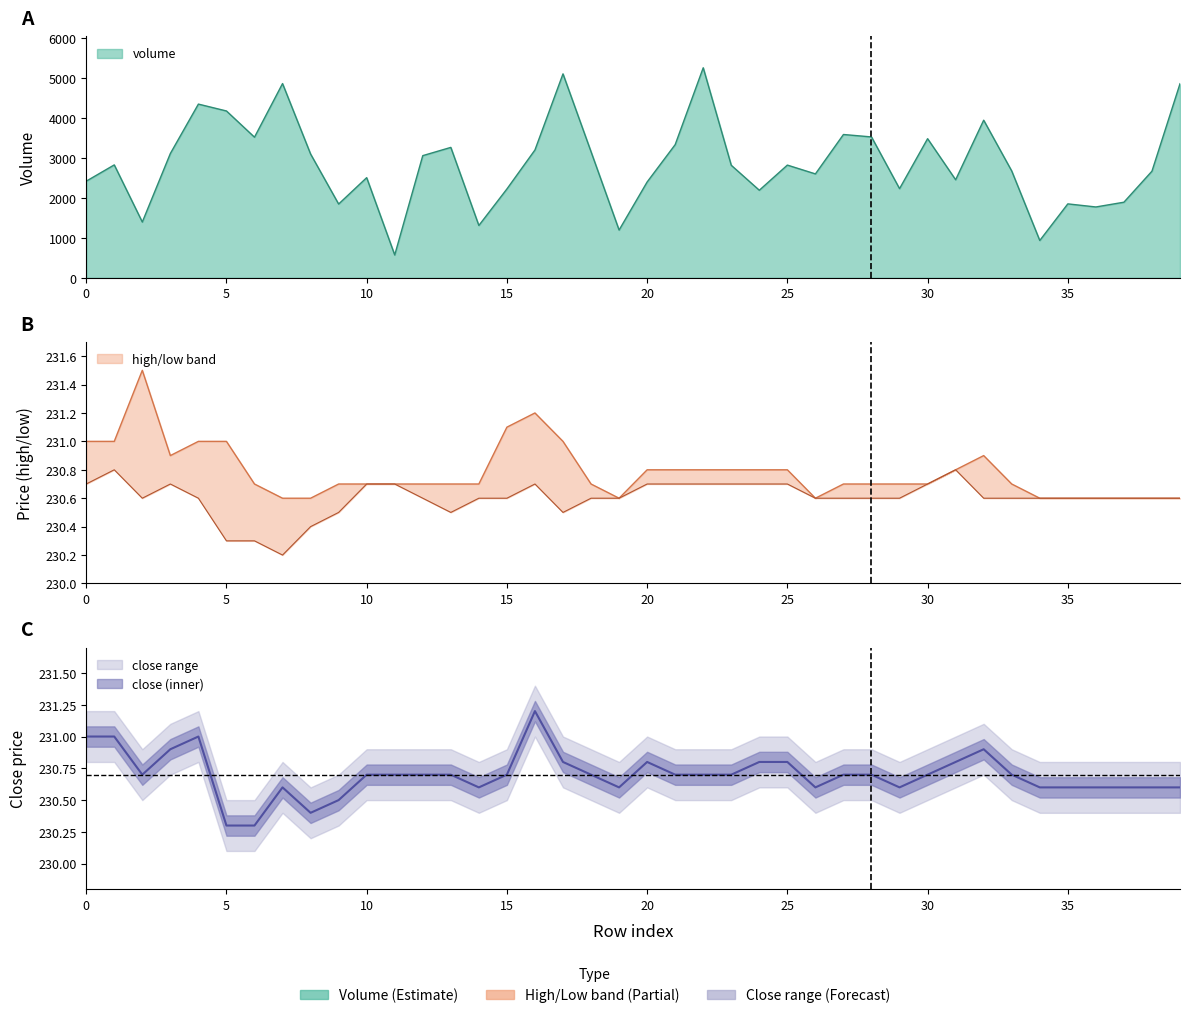

Is the value of volume at 21 greater than the value of low at 9?

Yes